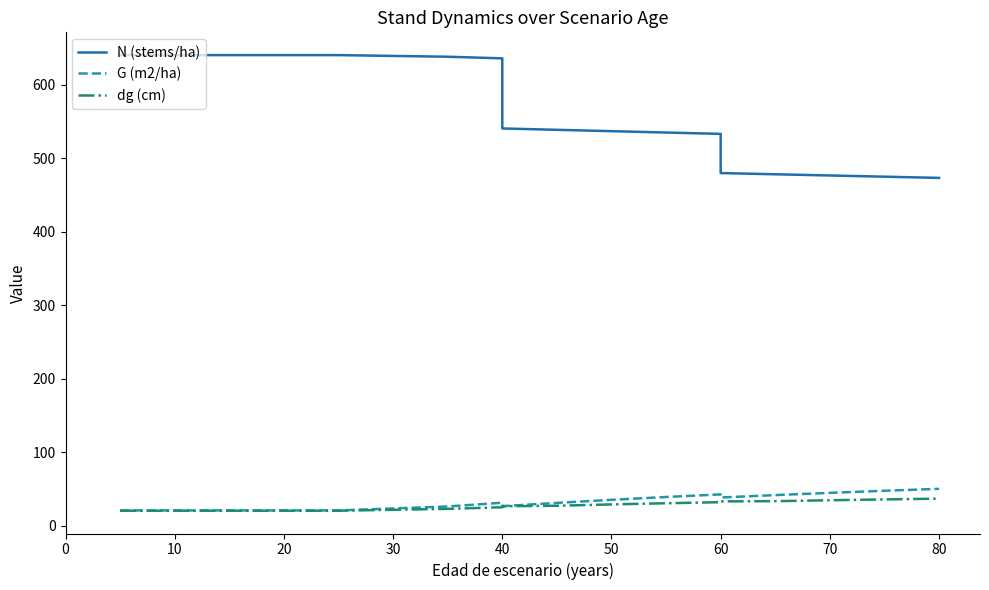

Which series has the widest spread of values?

N (stems/ha)